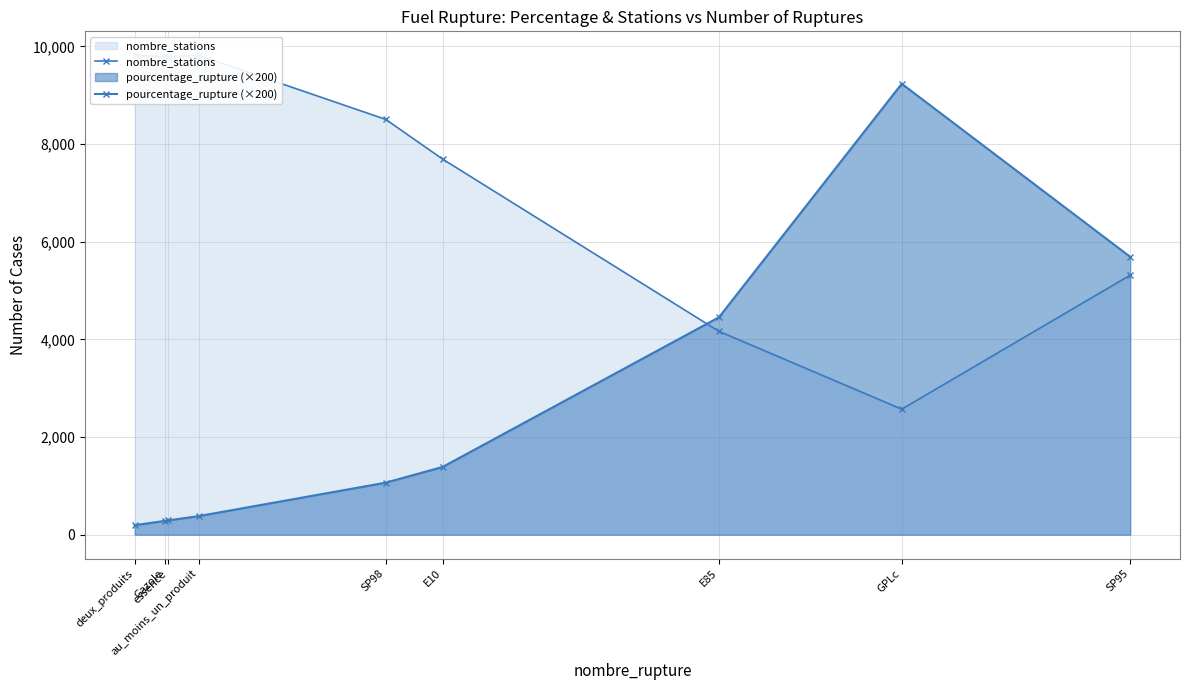

List the labels in order of nombre_stations value, largest first.

deux_produits, au_moins_un_produit, Gazole, essence, SP98, E10, SP95, E85, GPLc